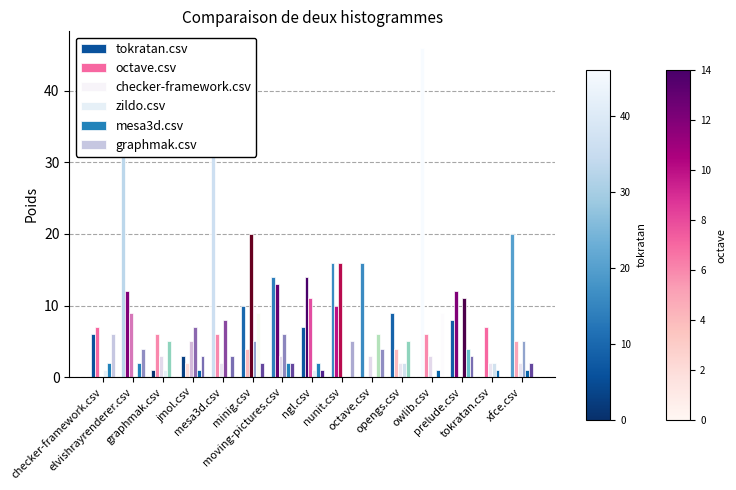

How many groups of bars are there?

15